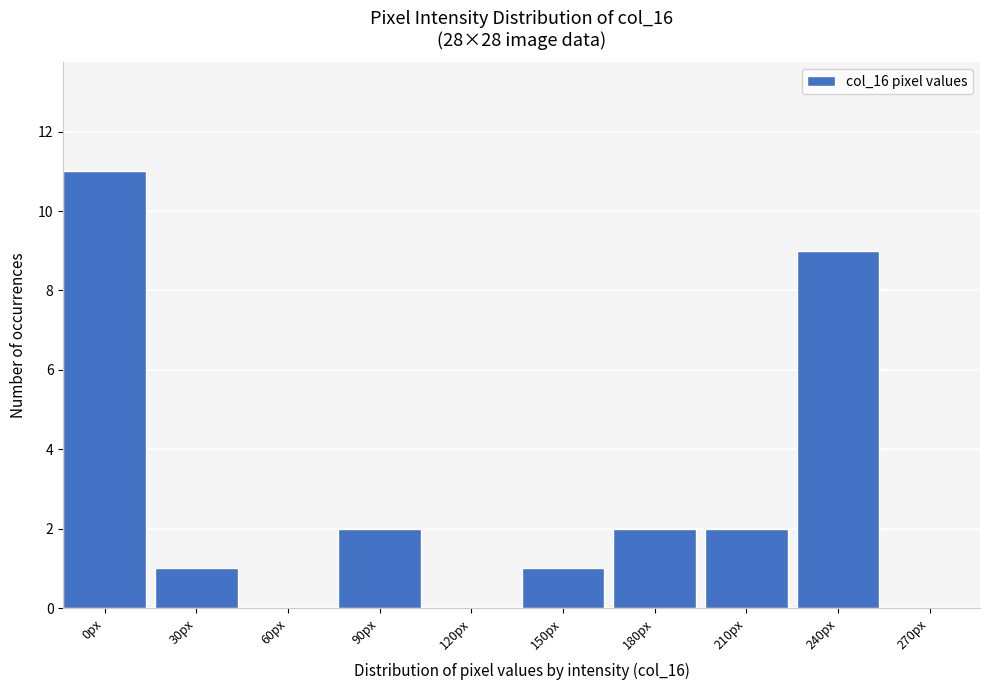

Reading right to left, extract all data points from this chart.

270px=0	240px=9	210px=2	180px=2	150px=1	120px=0	90px=2	60px=0	30px=1	0px=11